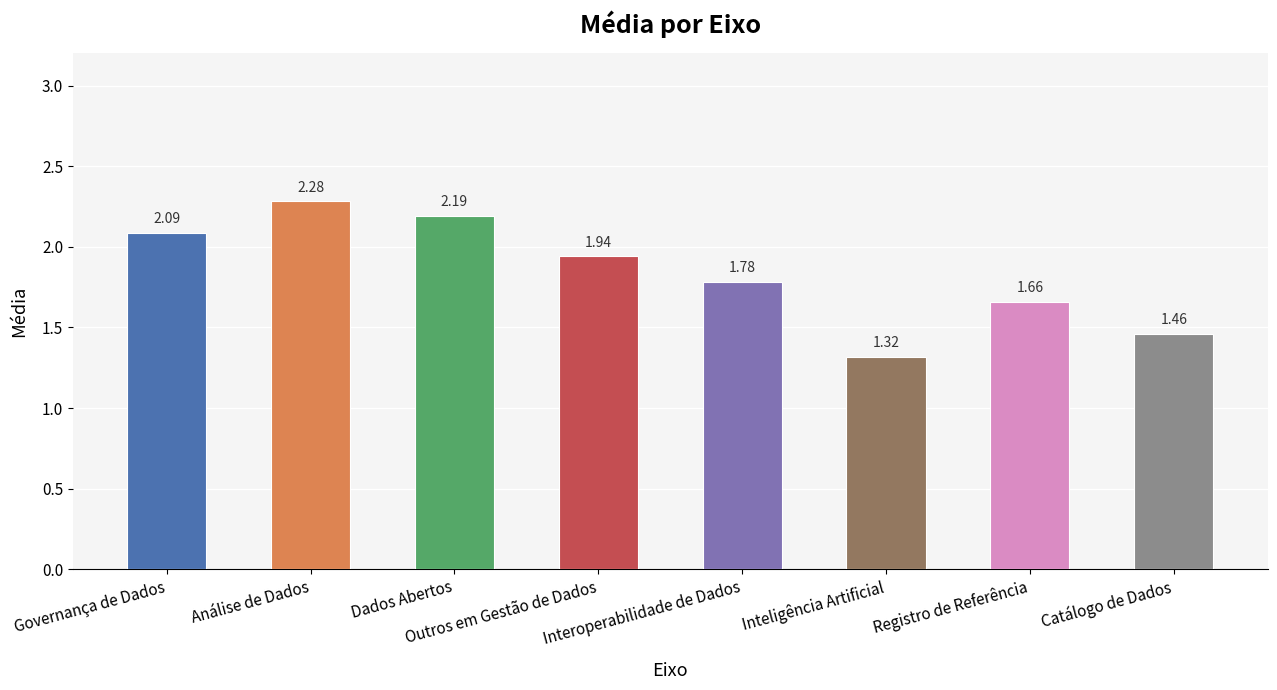

What position from the left is Interoperabilidade de Dados?

5